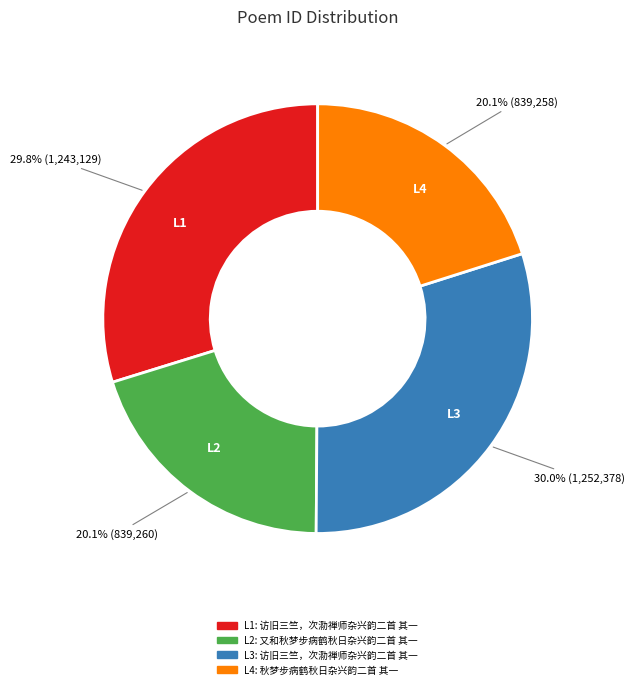

Combined, what portion of the pie is L2 and L1?

49.9%